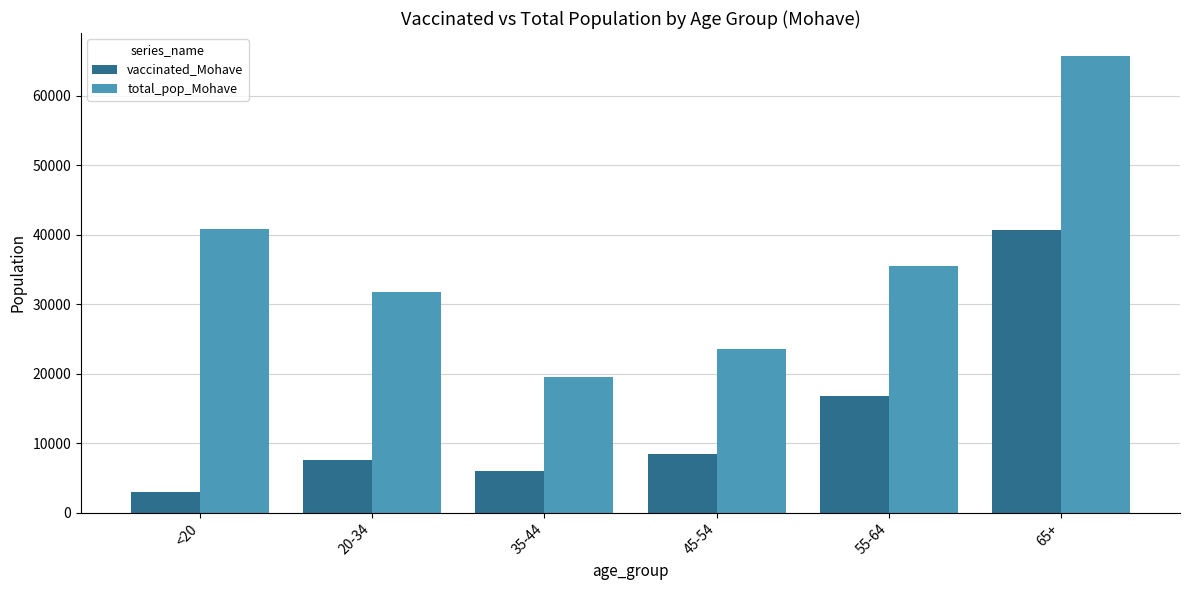

The total_pop_Mohave series shows 41418 at 45-54. True or false?

False